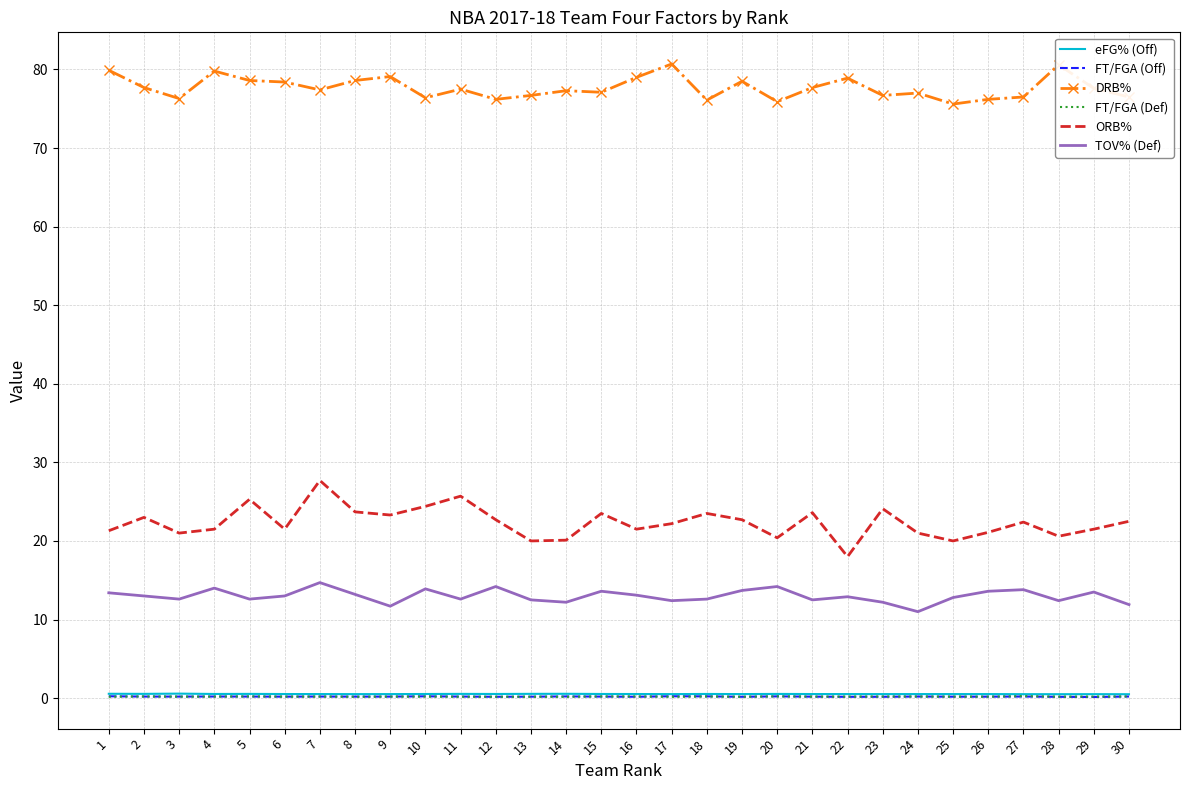

True or false: DRB% and ORB% cross at least once.

False